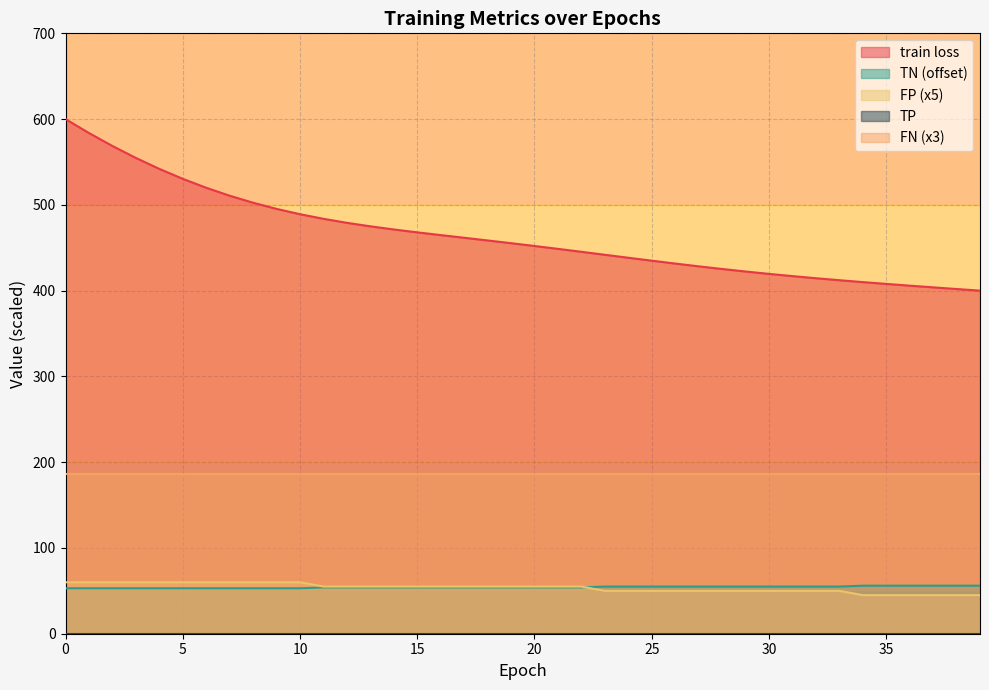

What is the greatest value displayed?

600.0